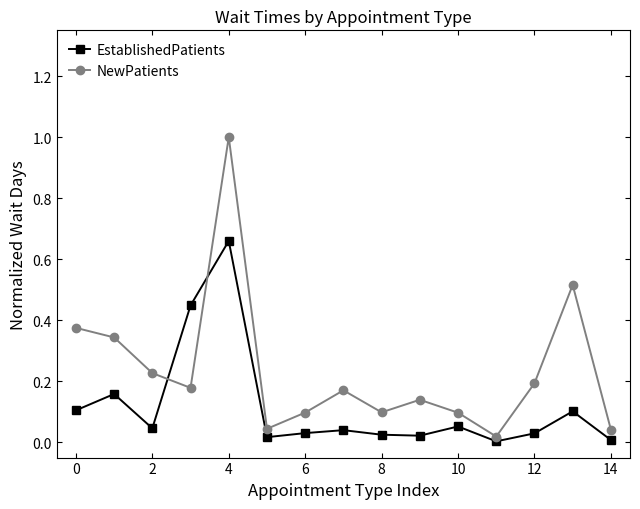

What is the sum of all EstablishedPatients values?

1.7